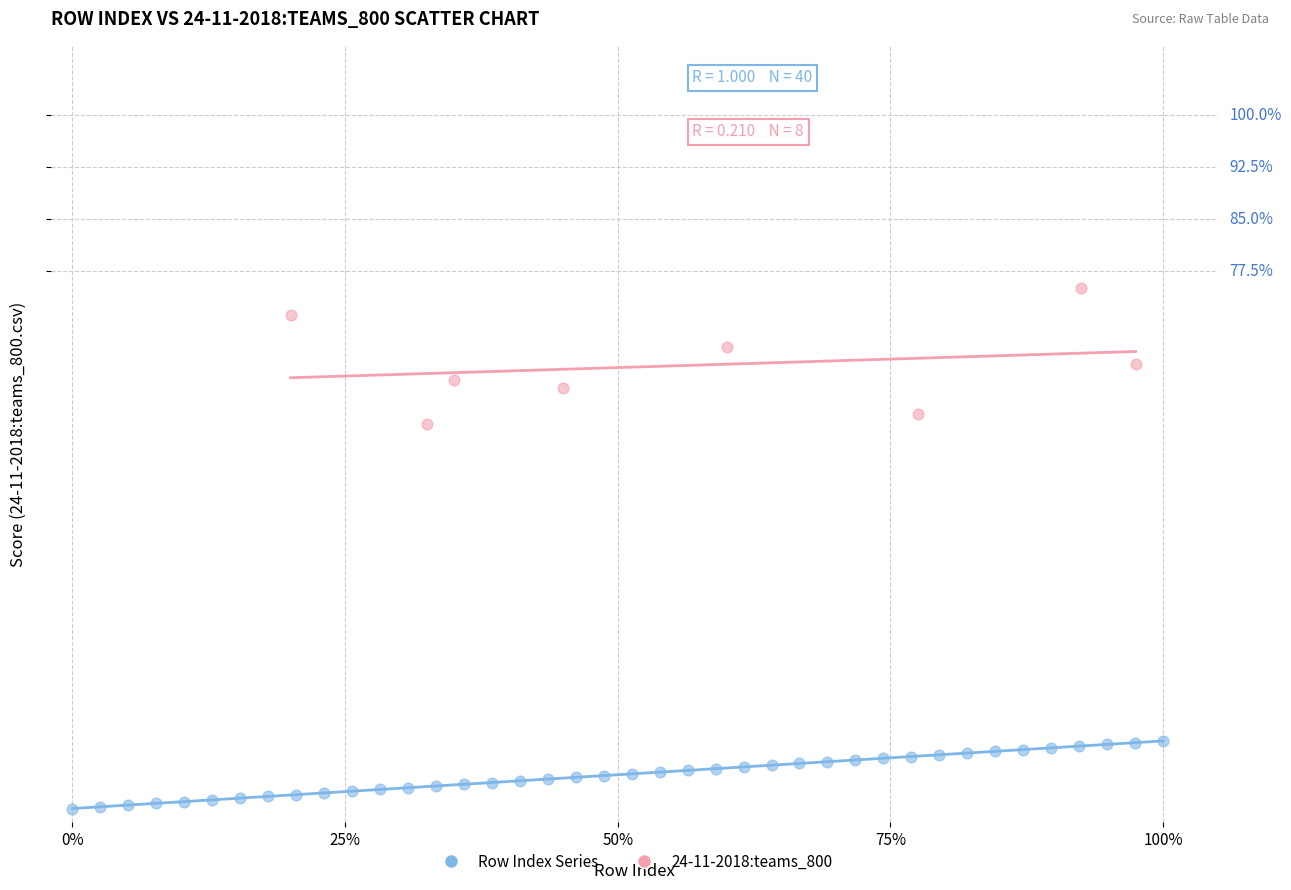

What are all the series names shown in the legend?

Row Index Series, 24-11-2018:teams_800